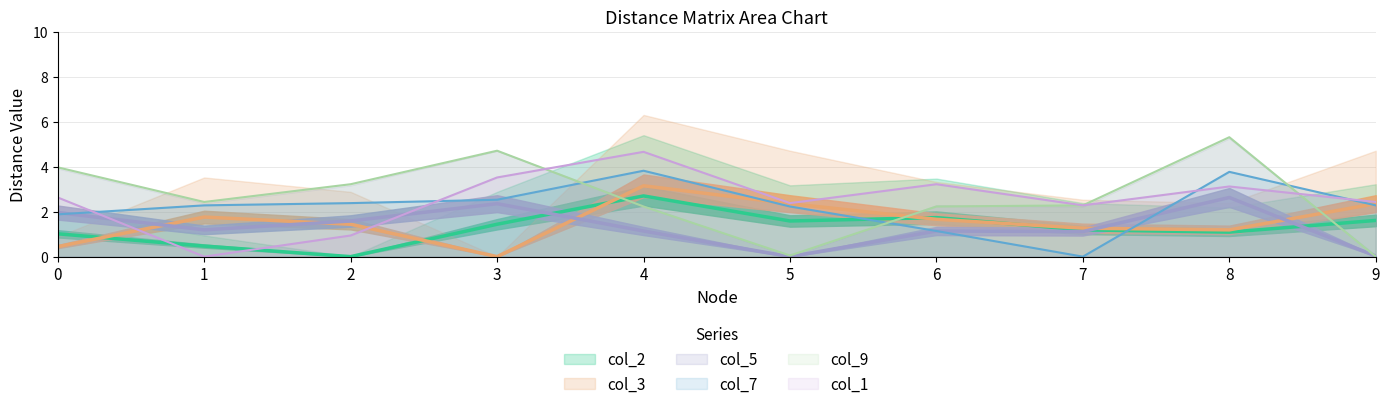

The value of col_9 at 5 is 0.0. True or false?

False